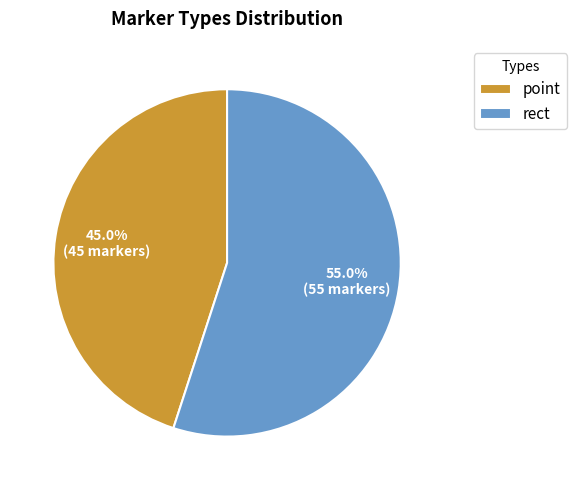

Is there a majority slice in this chart?

Yes